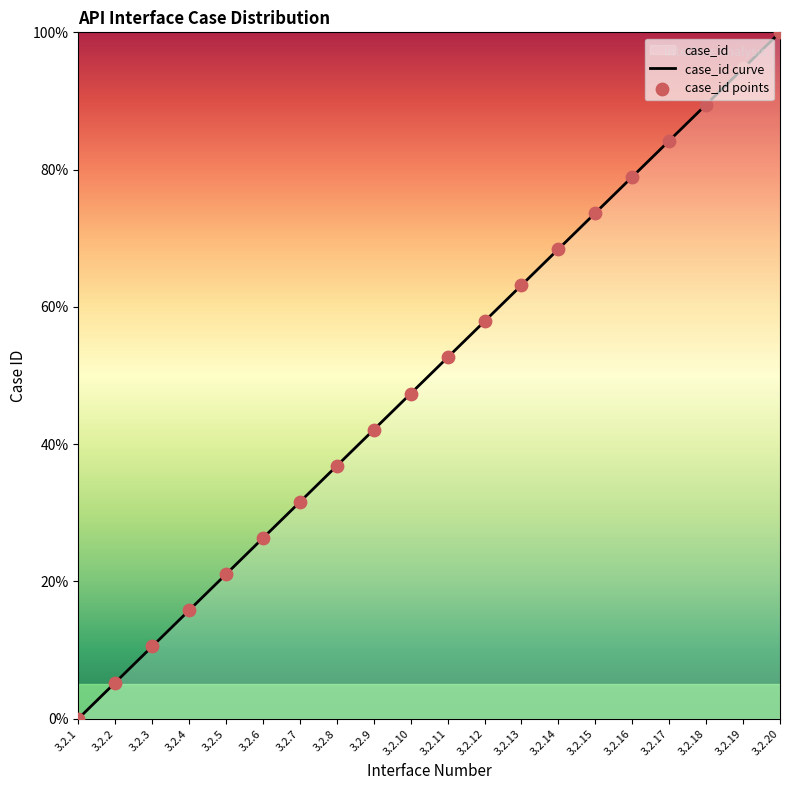

What is the change in value from 3.2.8 to 3.2.16?

+42.1